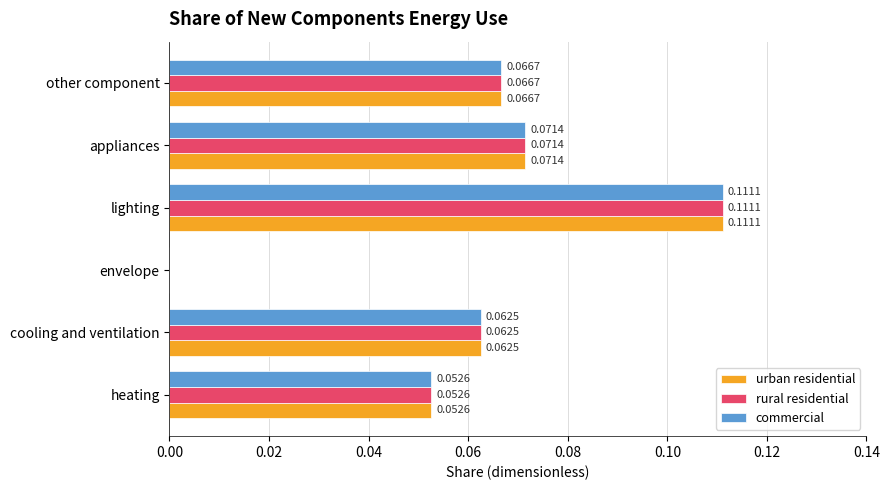

Is the value of commercial at lighting greater than the value of rural residential at appliances?

Yes